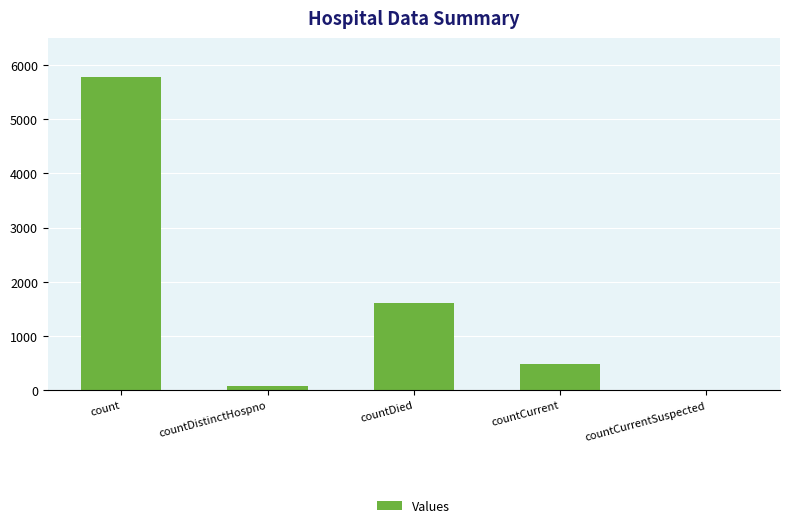

What is the change in value from countDistinctHospno to countCurrentSuspected?

-76